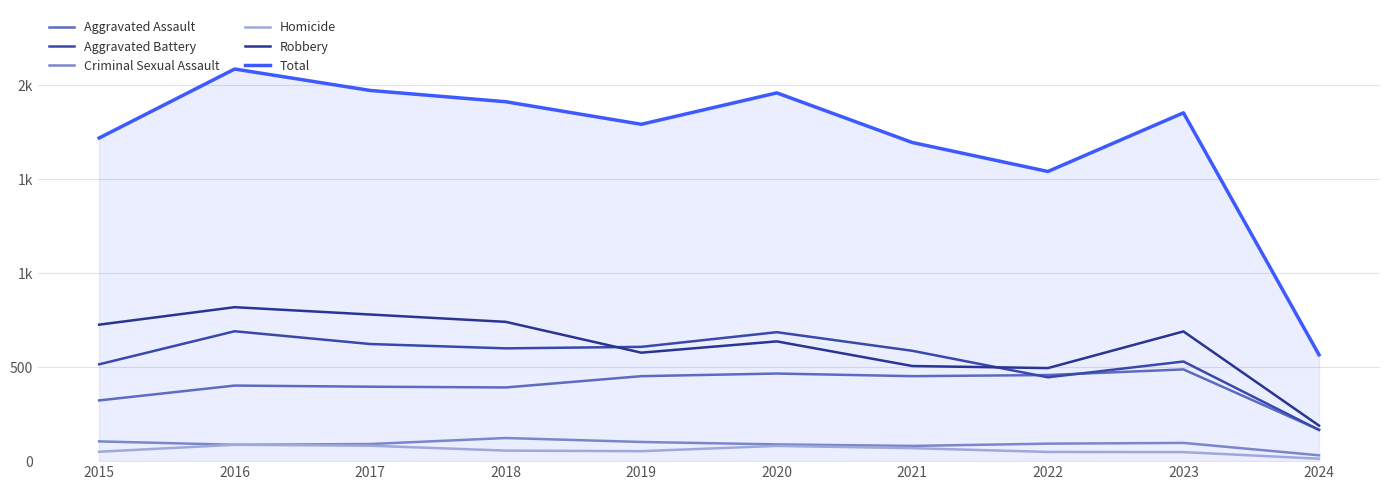

What is the greatest value displayed?

2086